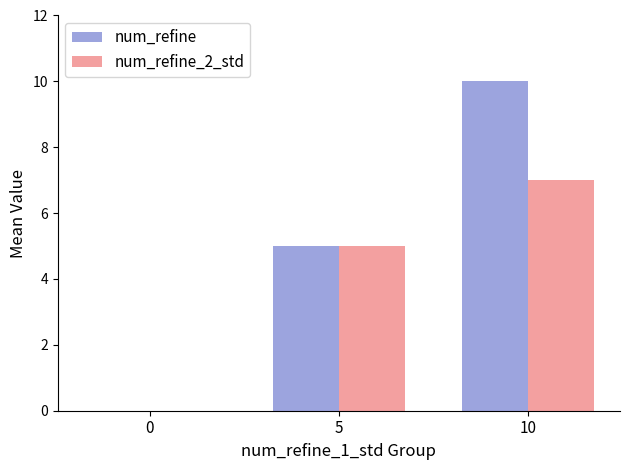

Reading right to left, list all the values displayed in this chart.

num_refine: 10=10	5=5	0=0
num_refine_2_std: 10=7	5=5	0=0